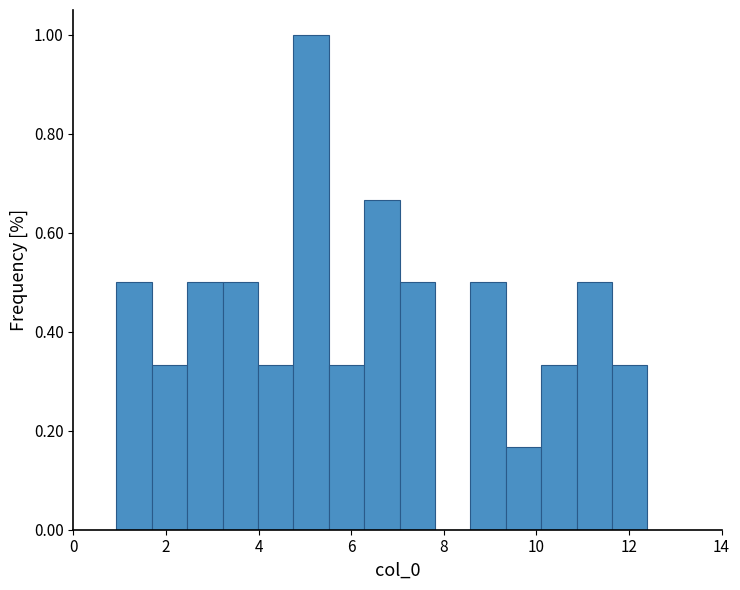

Around what value on the x-axis is the tallest bar? Give the approximate position of its centre, as read against the axis.

5.2